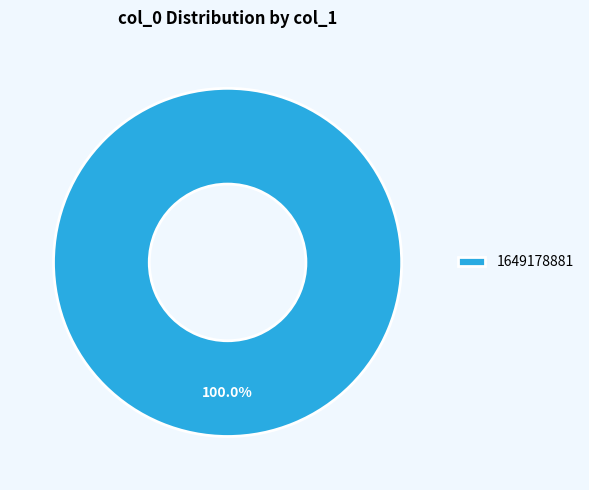

Rank the categories by value from highest to lowest.

1649178881